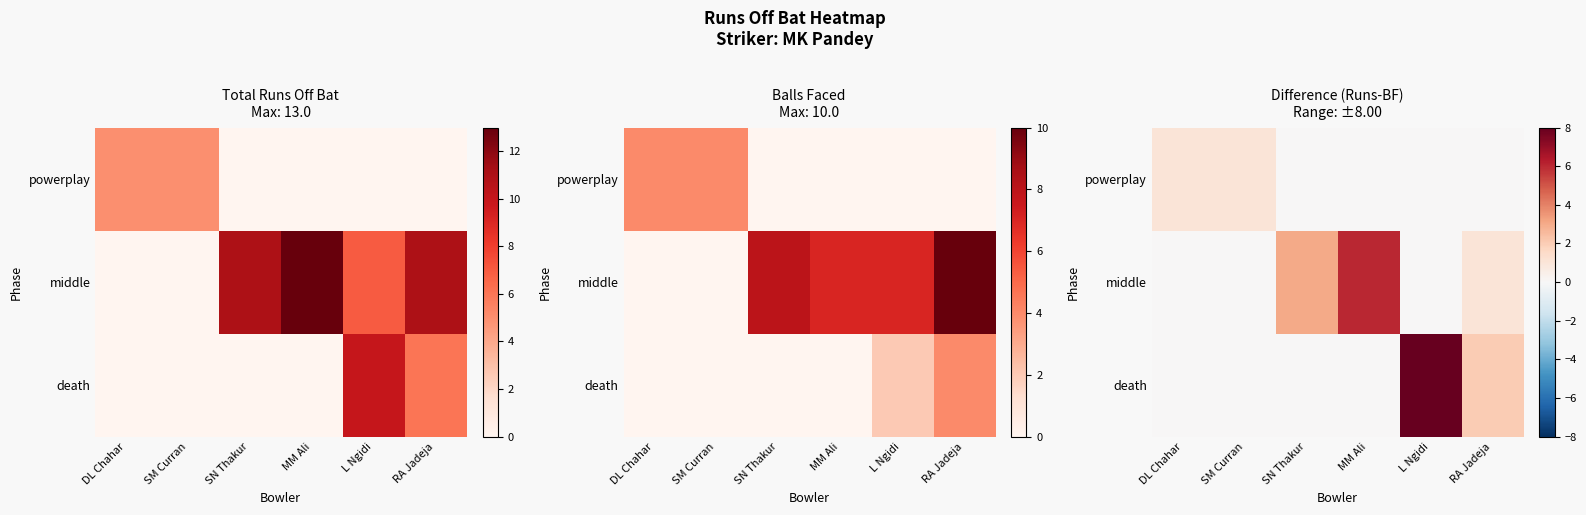

What is the difference between the middle values at SN Thakur and L Ngidi?

3